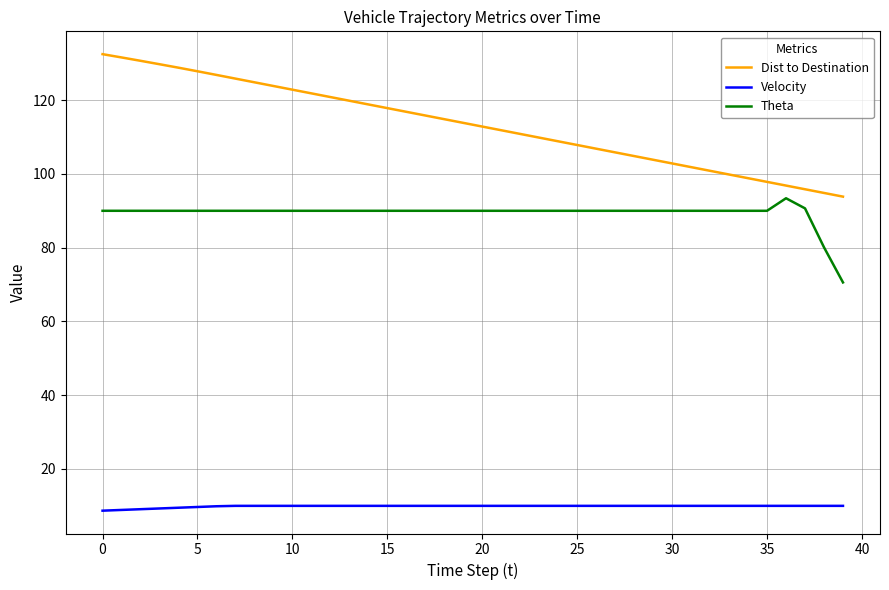

Rank the series by their maximum value, from highest to lowest.

Dist to Destination, Theta, Velocity